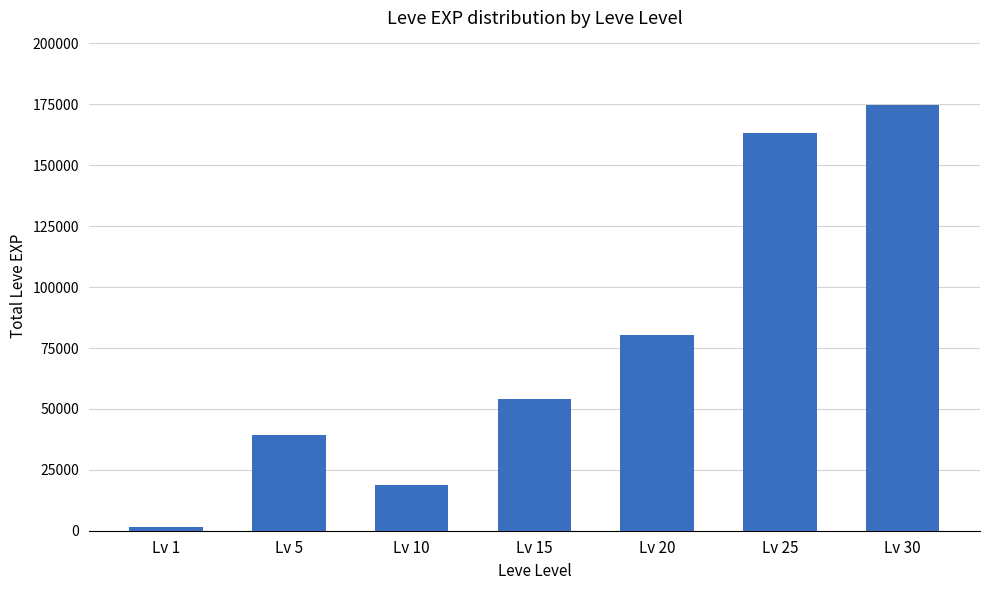

How many bars are there in total?

7